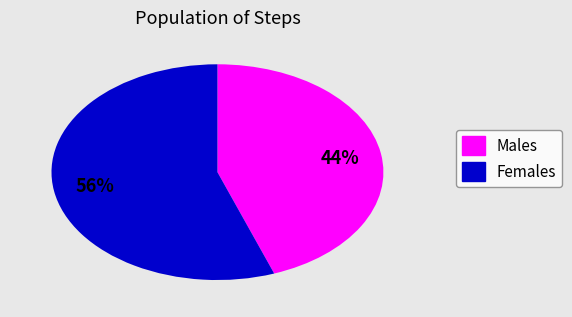

How many segments does this pie chart have?

2